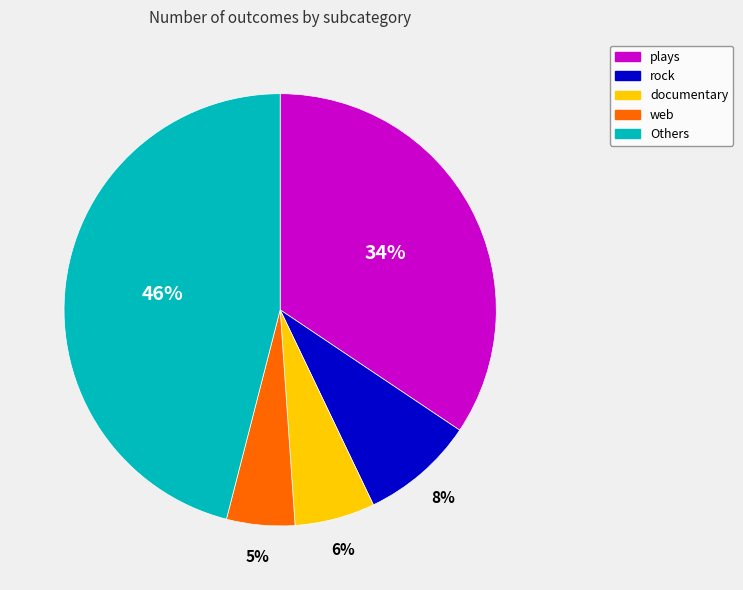

To the nearest percent, what is the average slice percentage?

20%